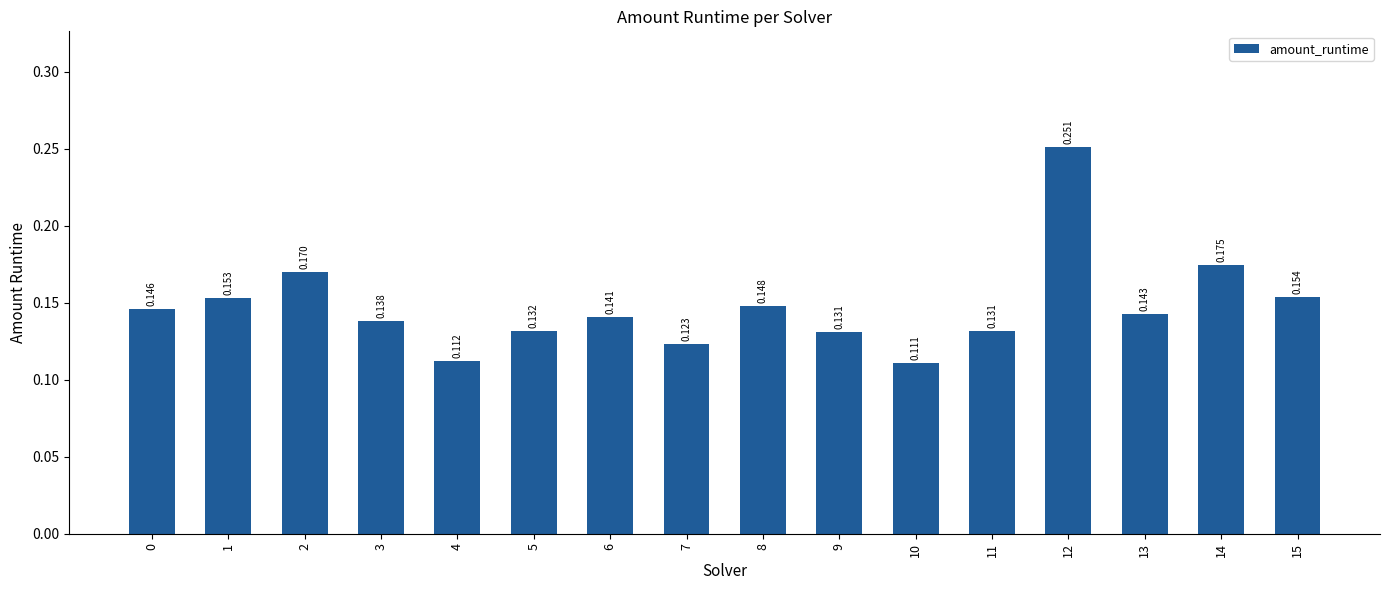

Count the number of data series in this chart.

1